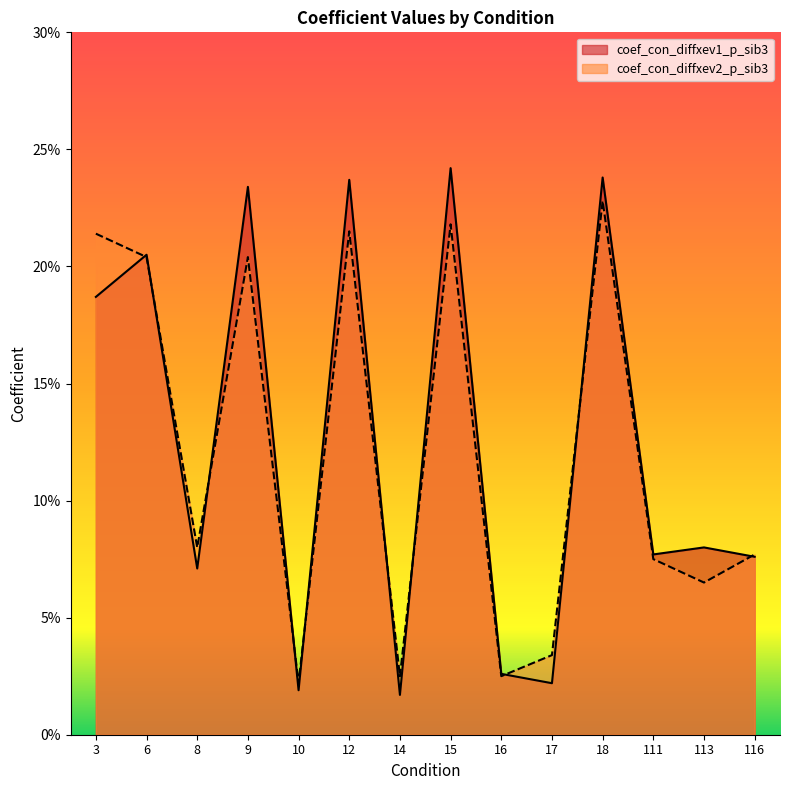

How many series are shown in this chart?

2